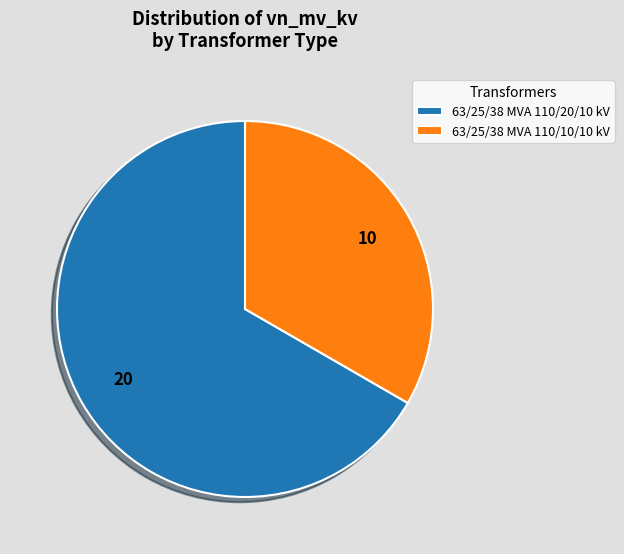

Rank the categories by value from lowest to highest.

63/25/38 MVA 110/10/10 kV, 63/25/38 MVA 110/20/10 kV